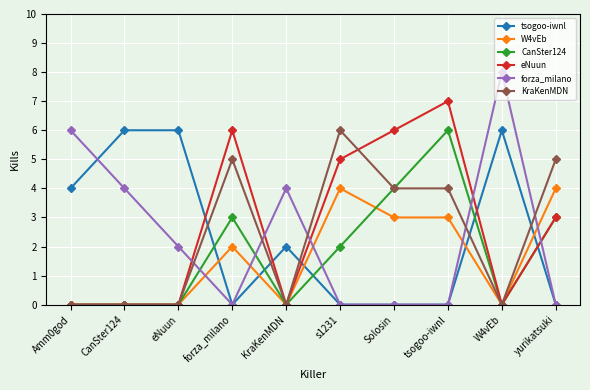

True or false: CanSter124 and W4vEb intersect in this chart.

True